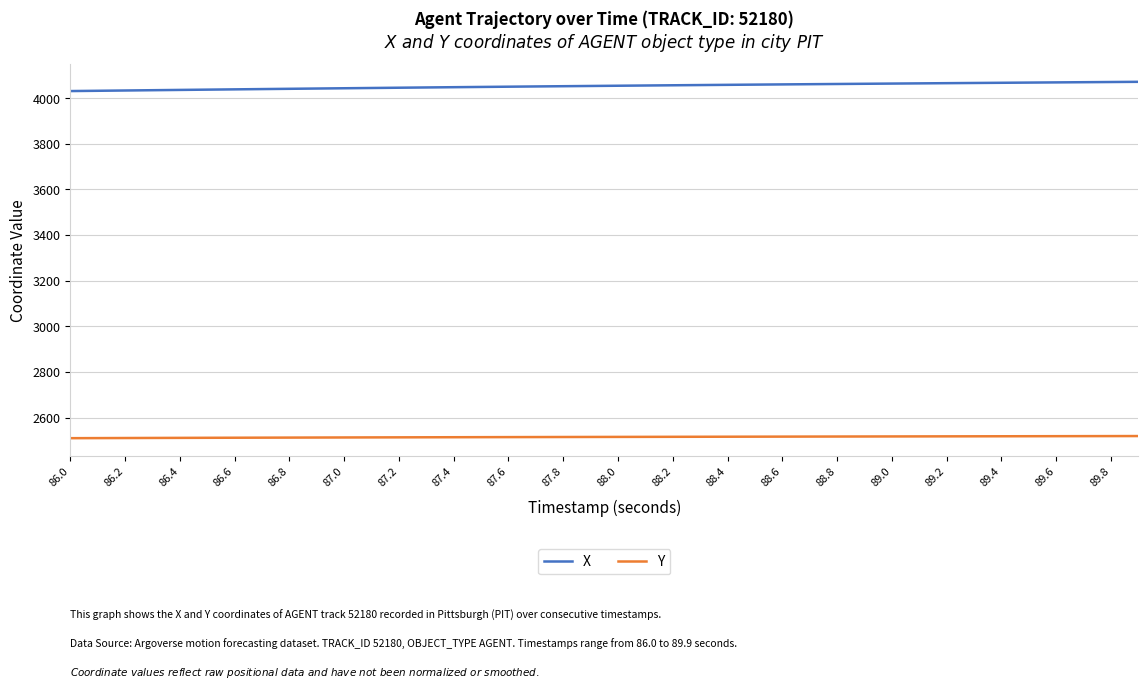

Which series has the largest total across all categories?

X